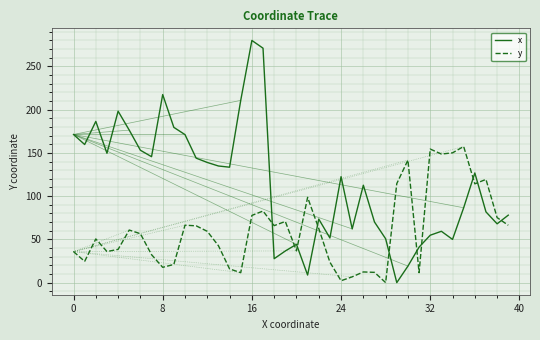

How many interior local valleys does the y series have?

11